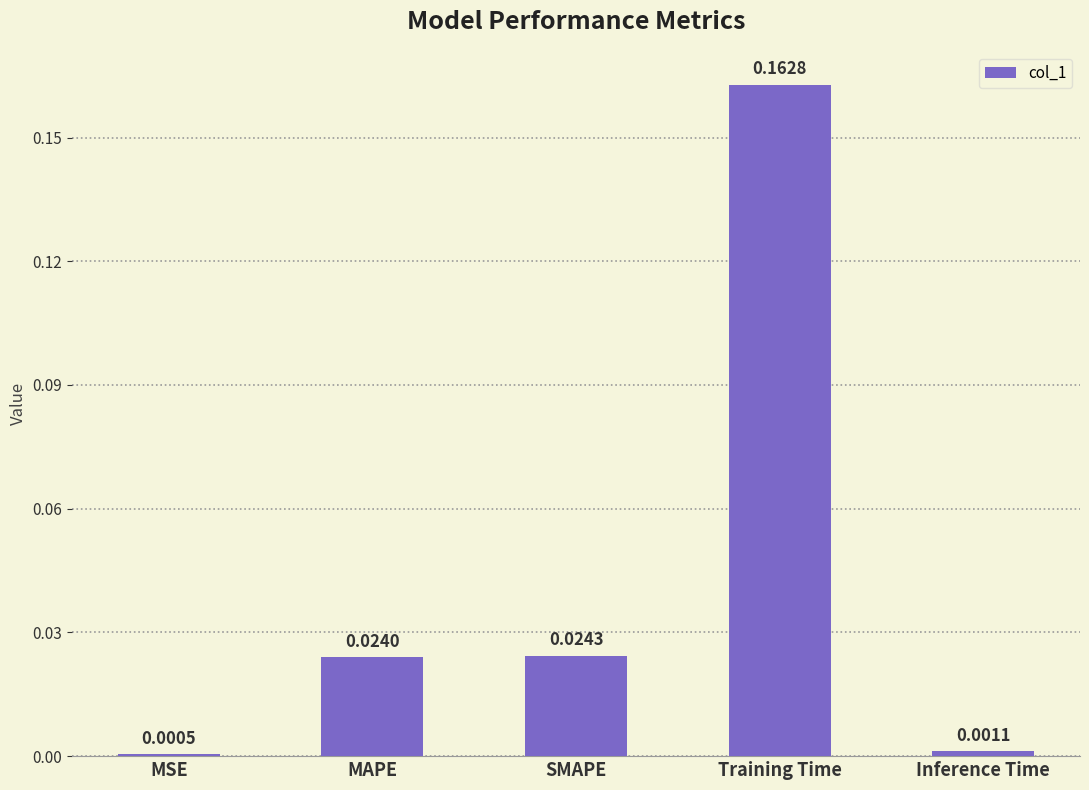

Does the chart contain stacked bars?

No